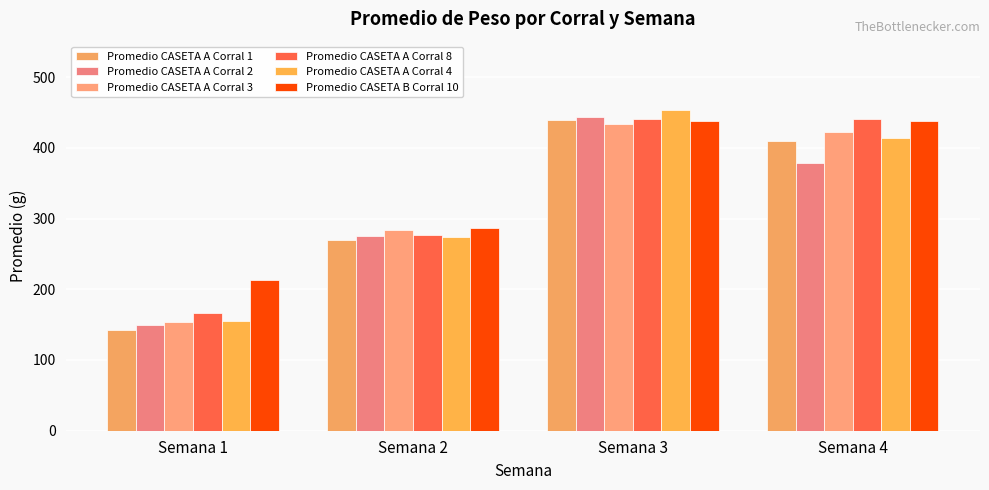

Count the Promedio CASETA A Corral 8 values in the range 276 to 441.

3